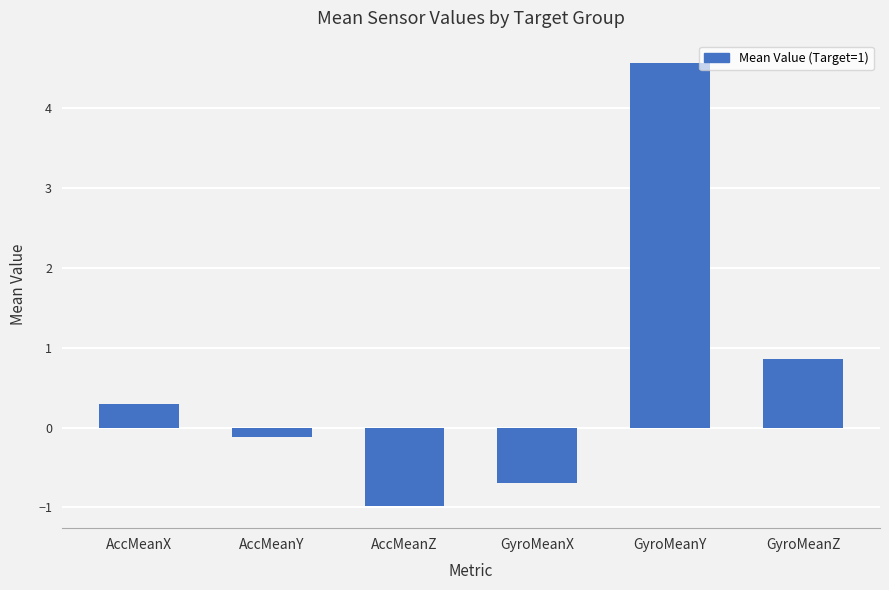

Reading left to right, list all the values displayed in this chart.

AccMeanX=0.3	AccMeanY=-0.1	AccMeanZ=-1.0	GyroMeanX=-0.7	GyroMeanY=4.6	GyroMeanZ=0.9